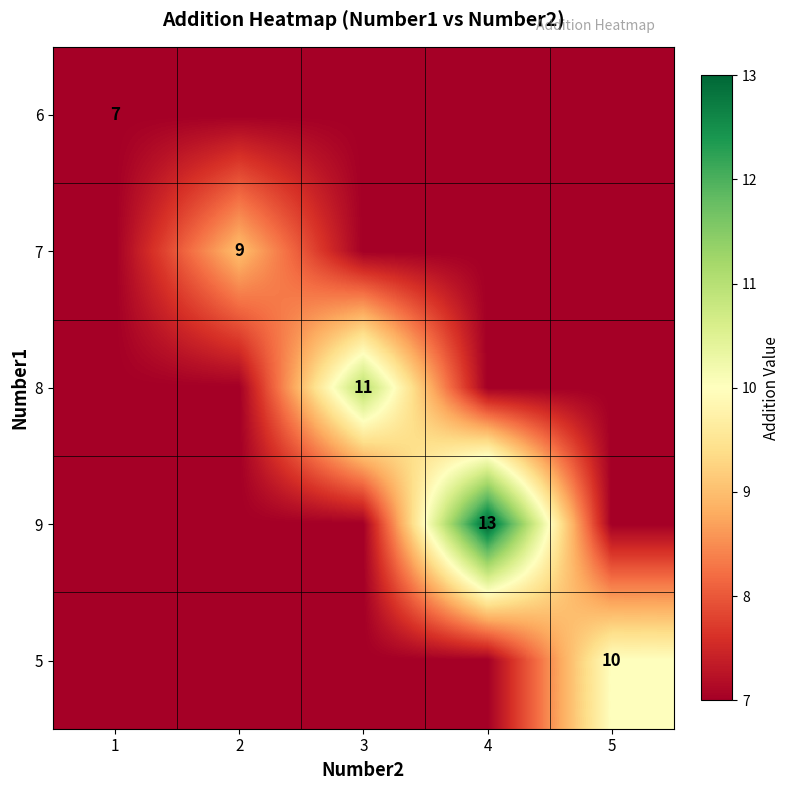

Is it true that 8 equals 11 at 3?

True